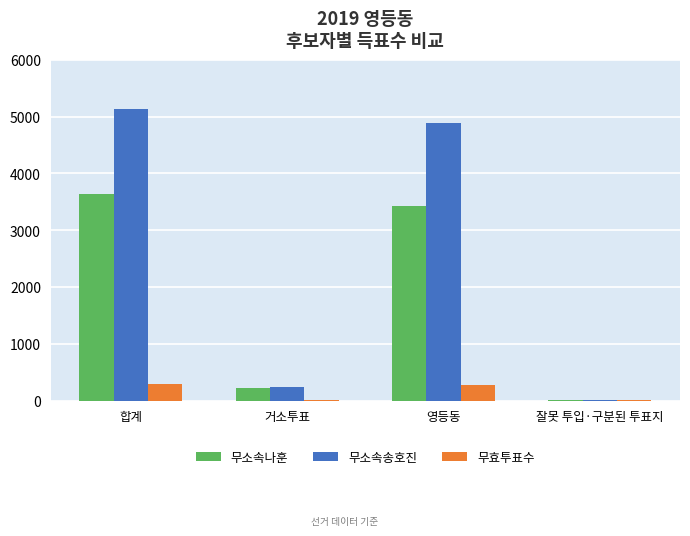

Which category has the highest value across all series?

합계